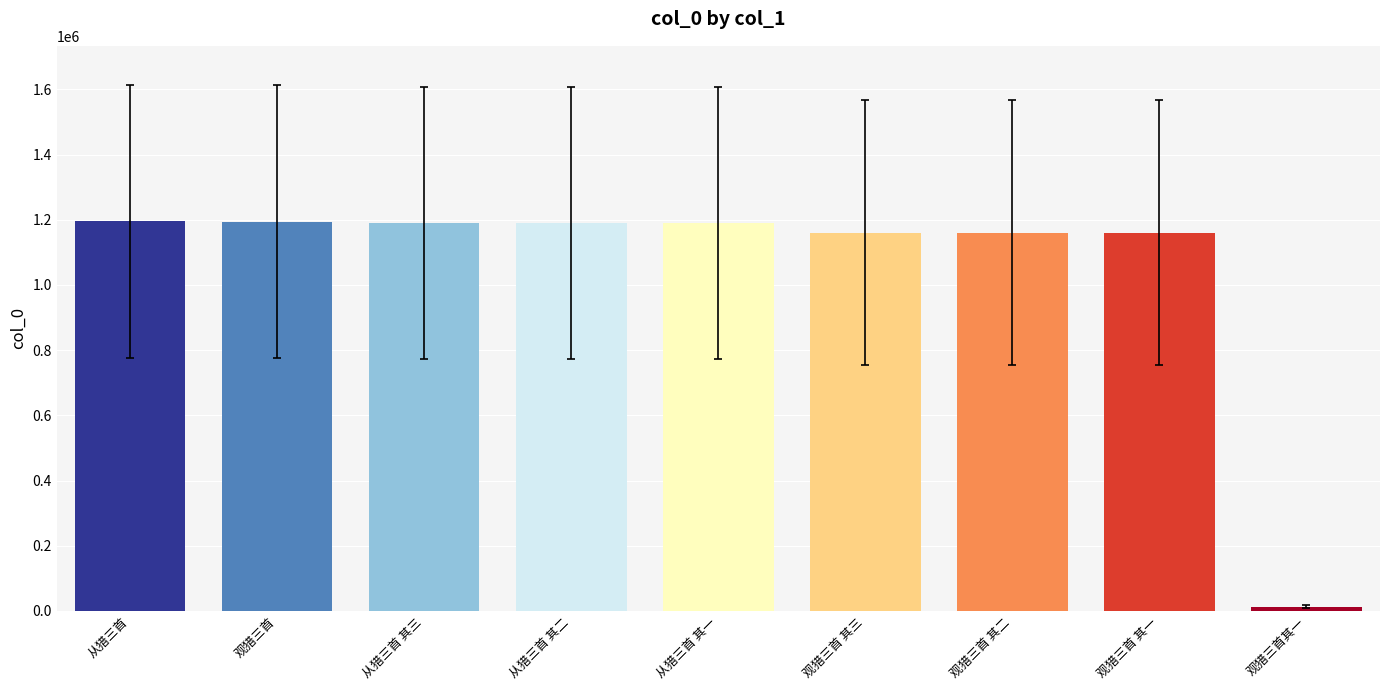

What is the smallest value displayed?

12875